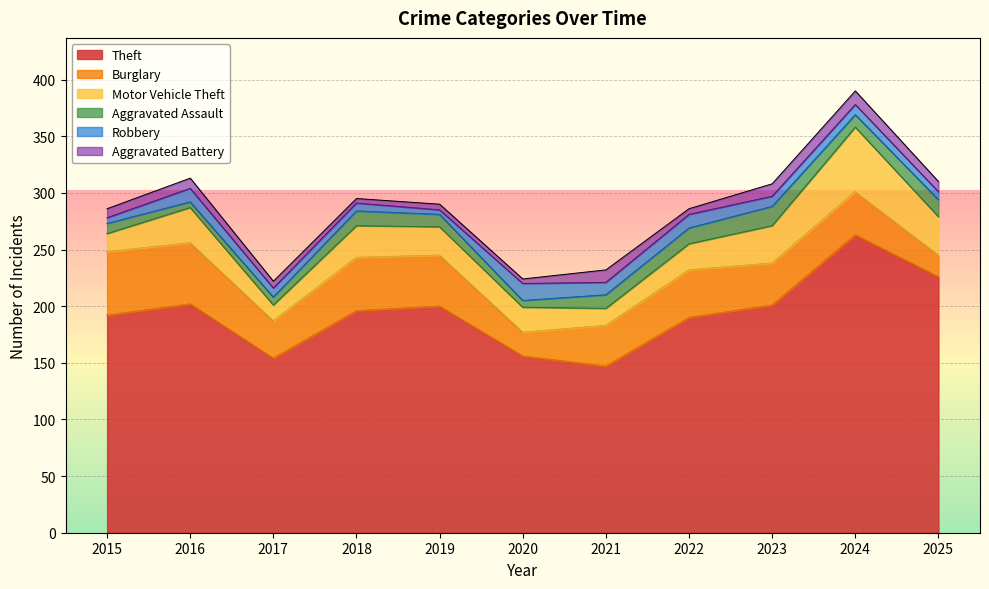

How many data points in Motor Vehicle Theft are above 25?

5